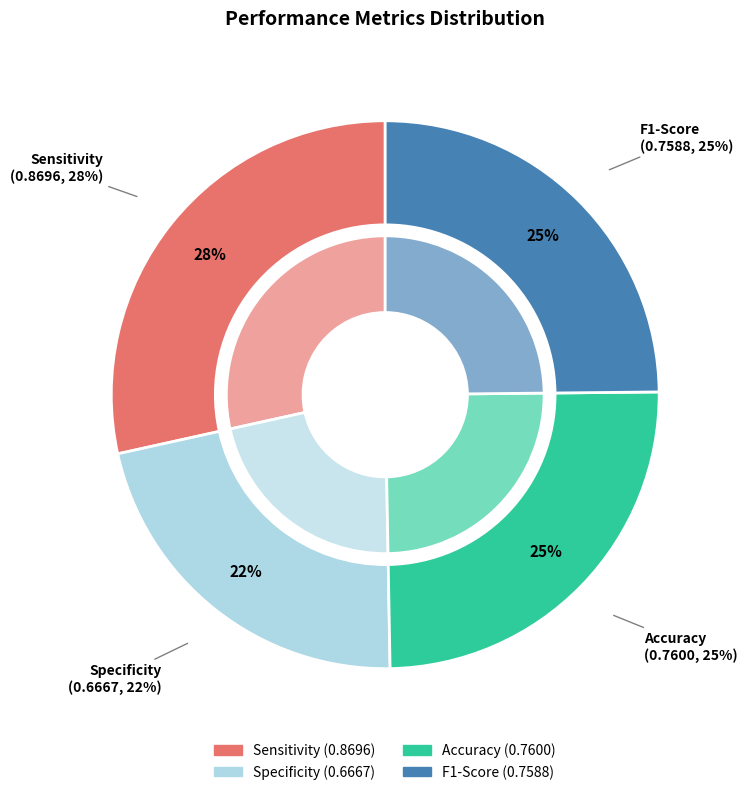

To the nearest percent, what percentage of the pie is F1-Score?

25%